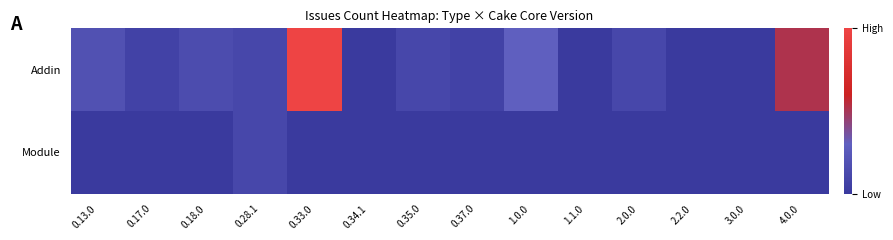

Which series has the widest spread of values?

Addin